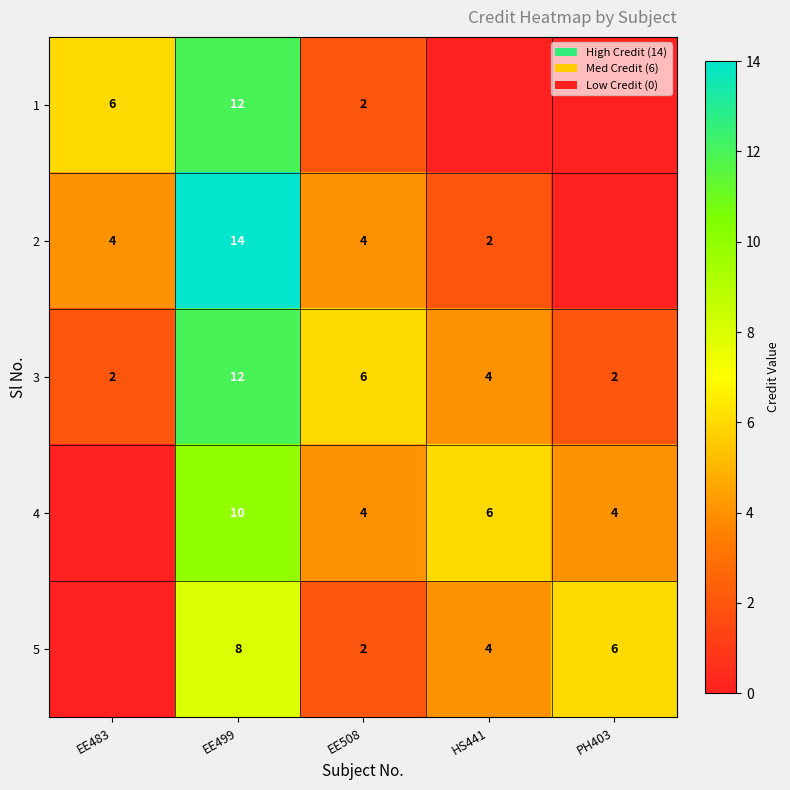

What is the difference between the maximum and minimum values in the 3 series?

10